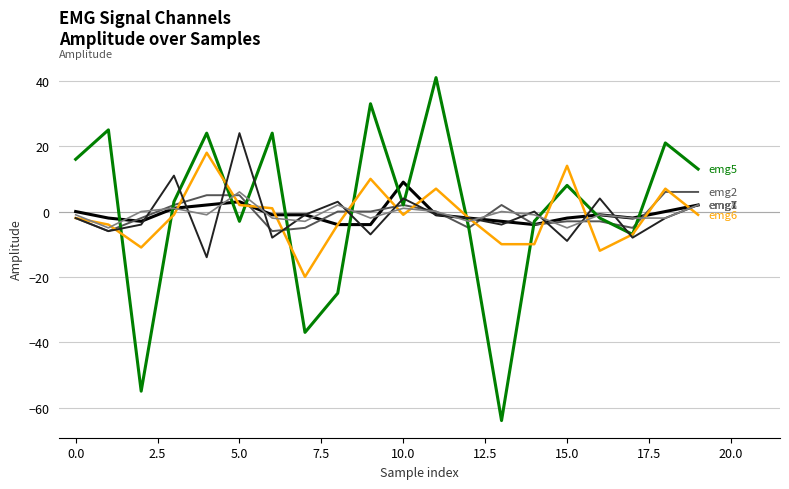

What is the minimum value shown in the chart?

-64